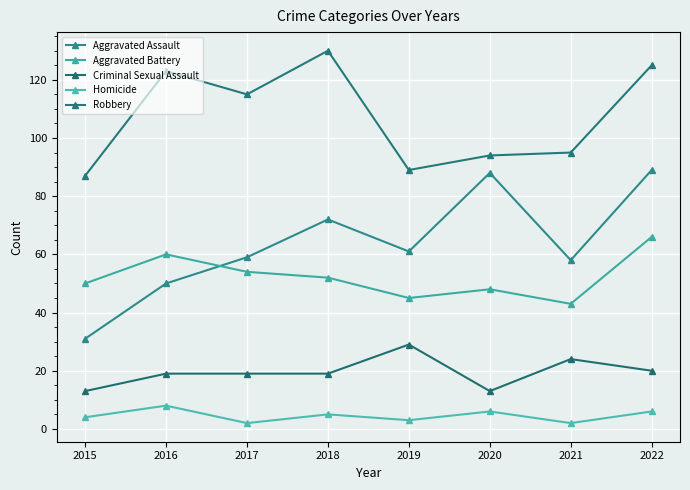

What is the difference between the second highest and second lowest values in the Robbery series?

36